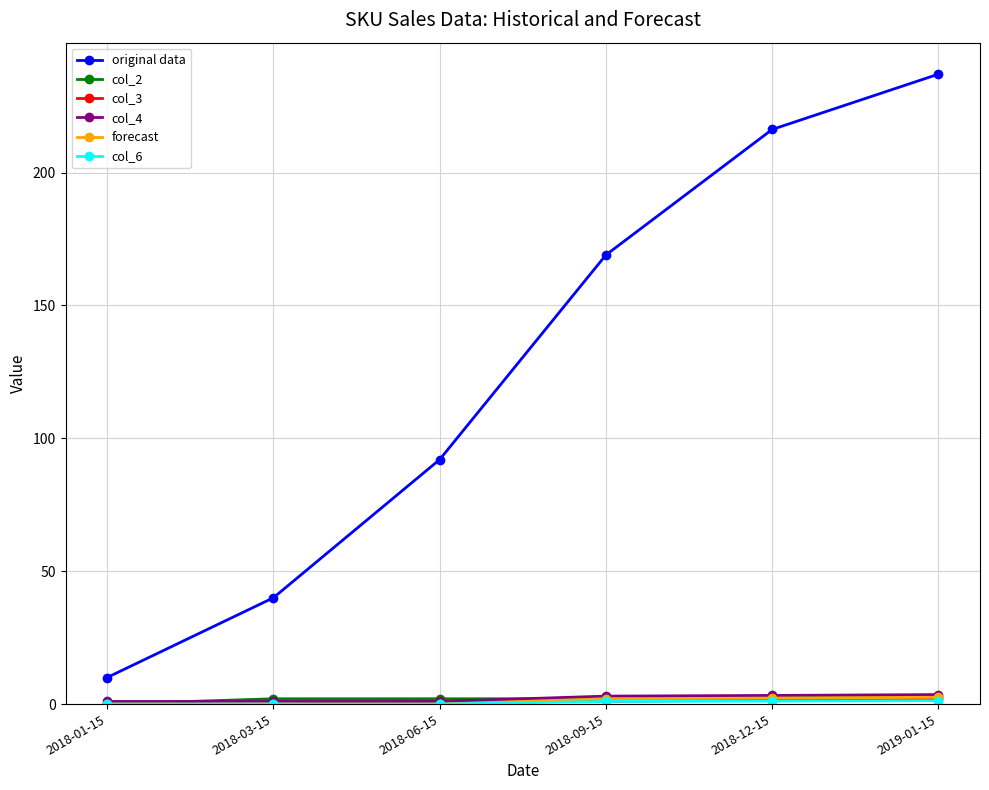

True or false: original data has a value of 216.2 at 2018-12-15.

True